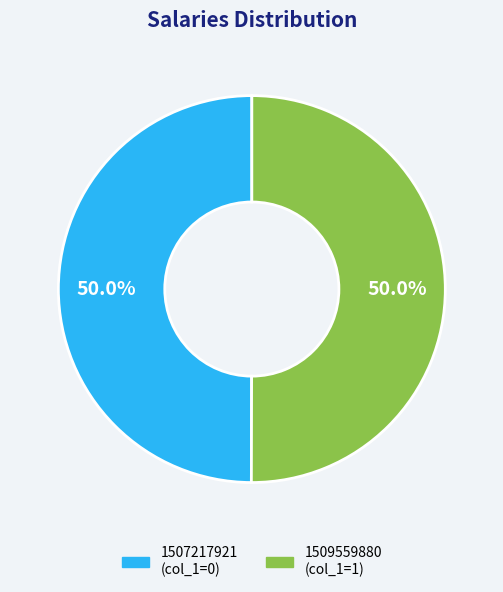

How many segments does this pie chart have?

2